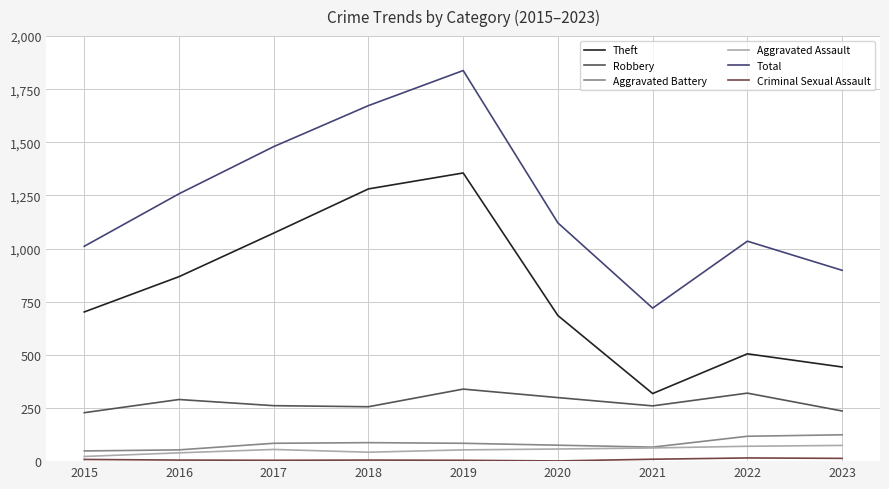

Which series has the widest spread of values?

Total